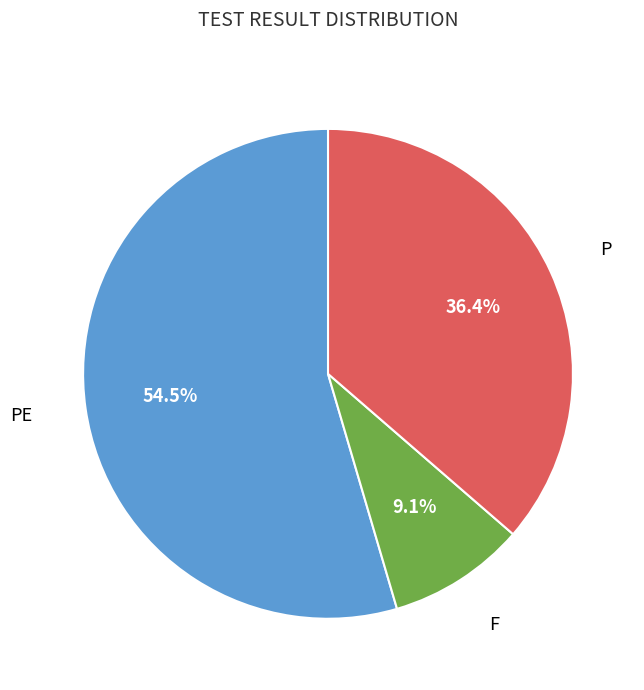

Does F account for over 50% of the chart?

No